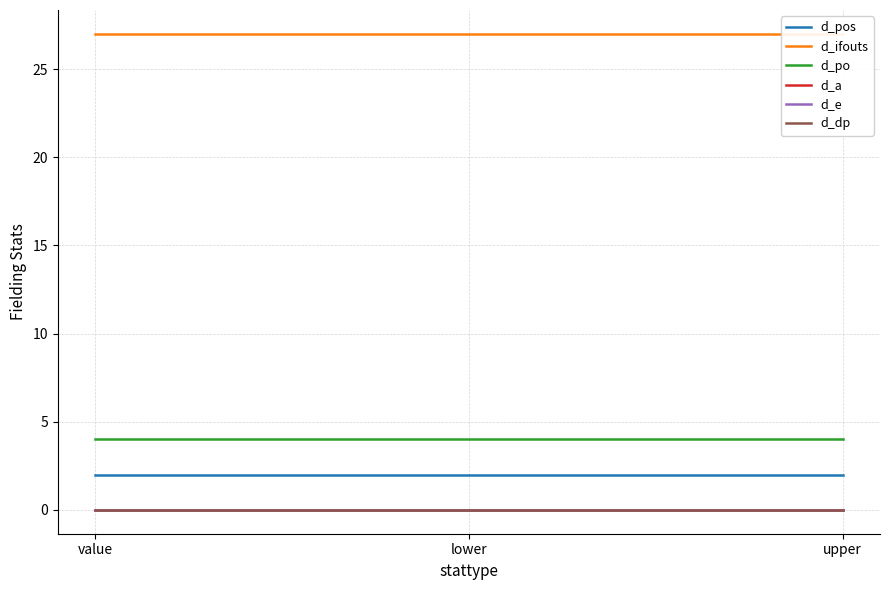

Is the value of d_dp at upper greater than the value of d_pos at lower?

No